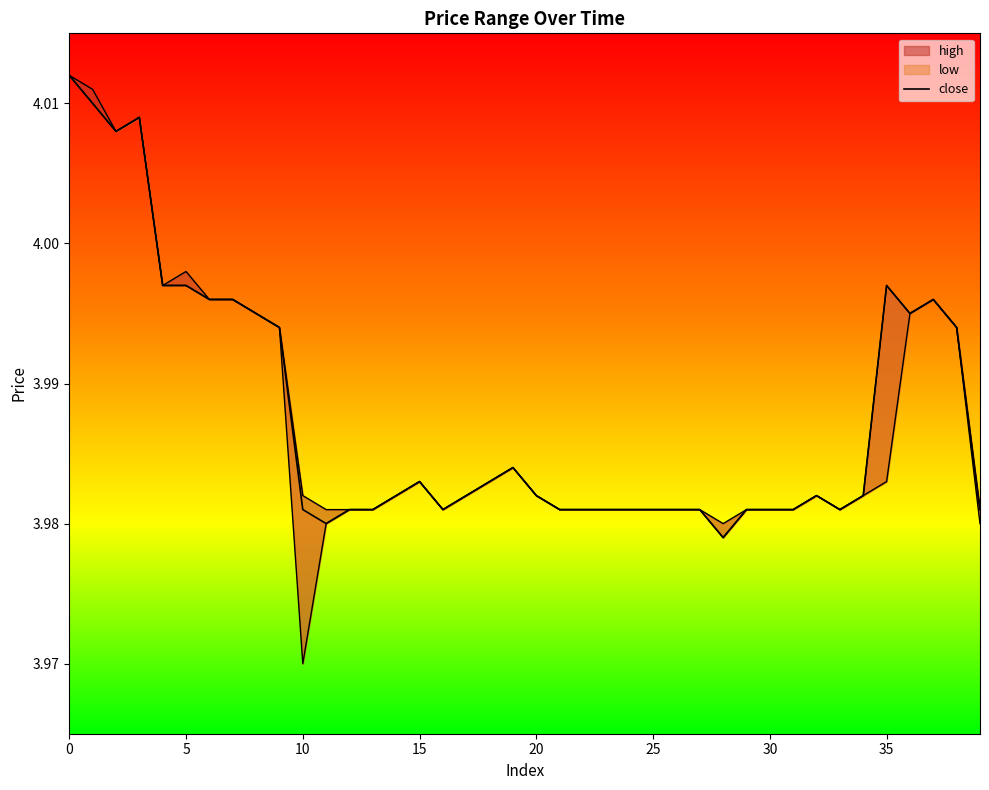

What is the label of the 34th point from the left?

33